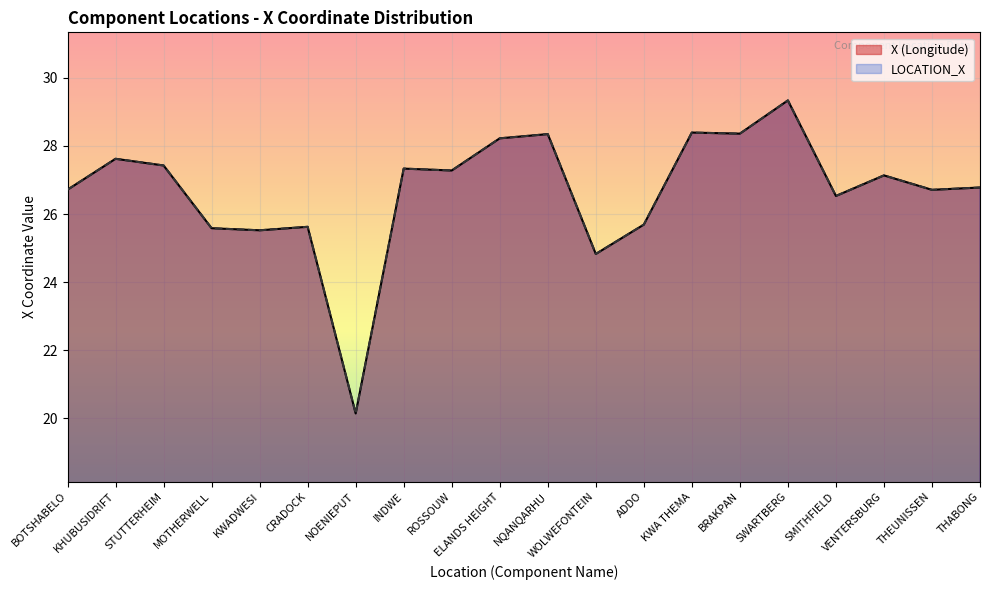

What is the label of the 14th point from the right?

NOENIEPUT